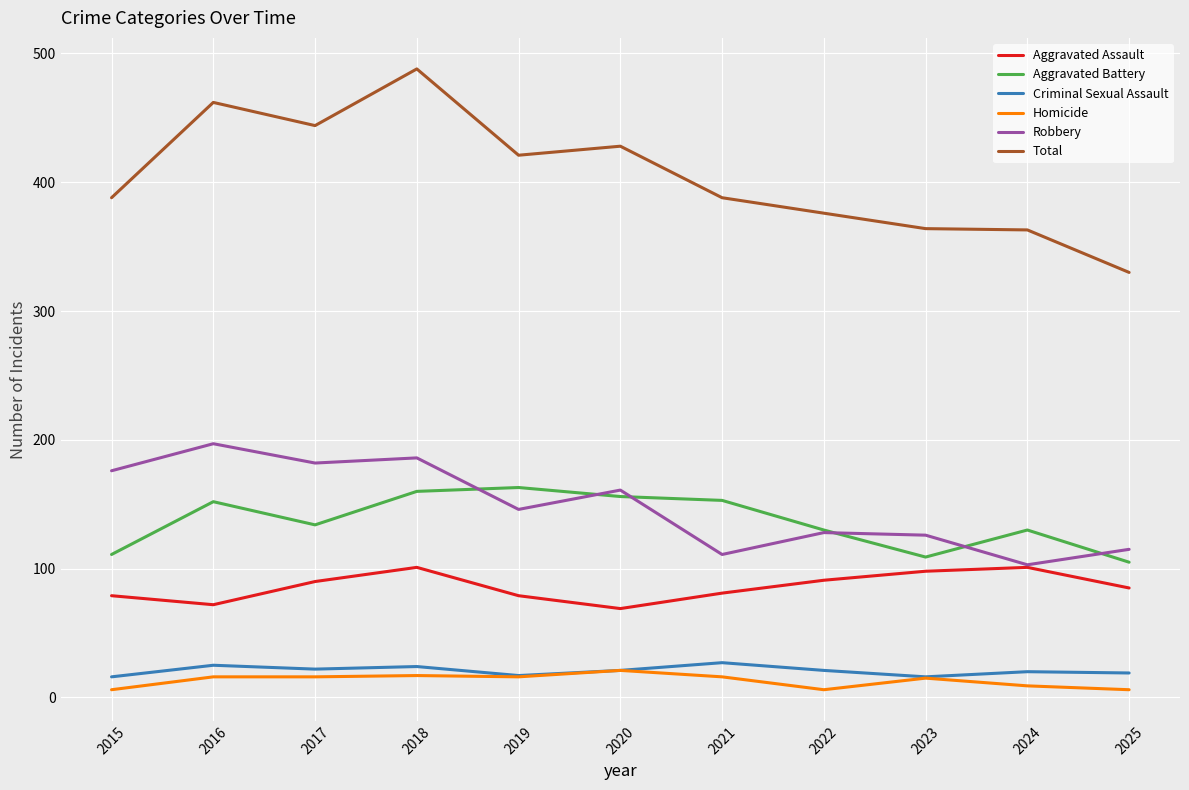

Is the value of Criminal Sexual Assault at 2024 greater than the value of Total at 2020?

No